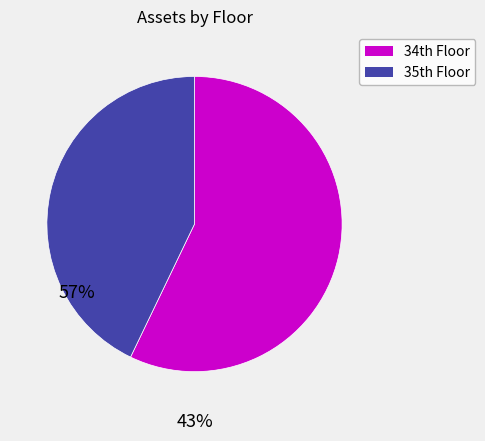

Is there a majority slice in this chart?

Yes